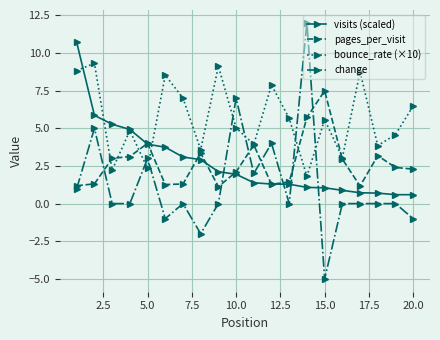

What is the value of the change point at the 5th from the left?

3.0